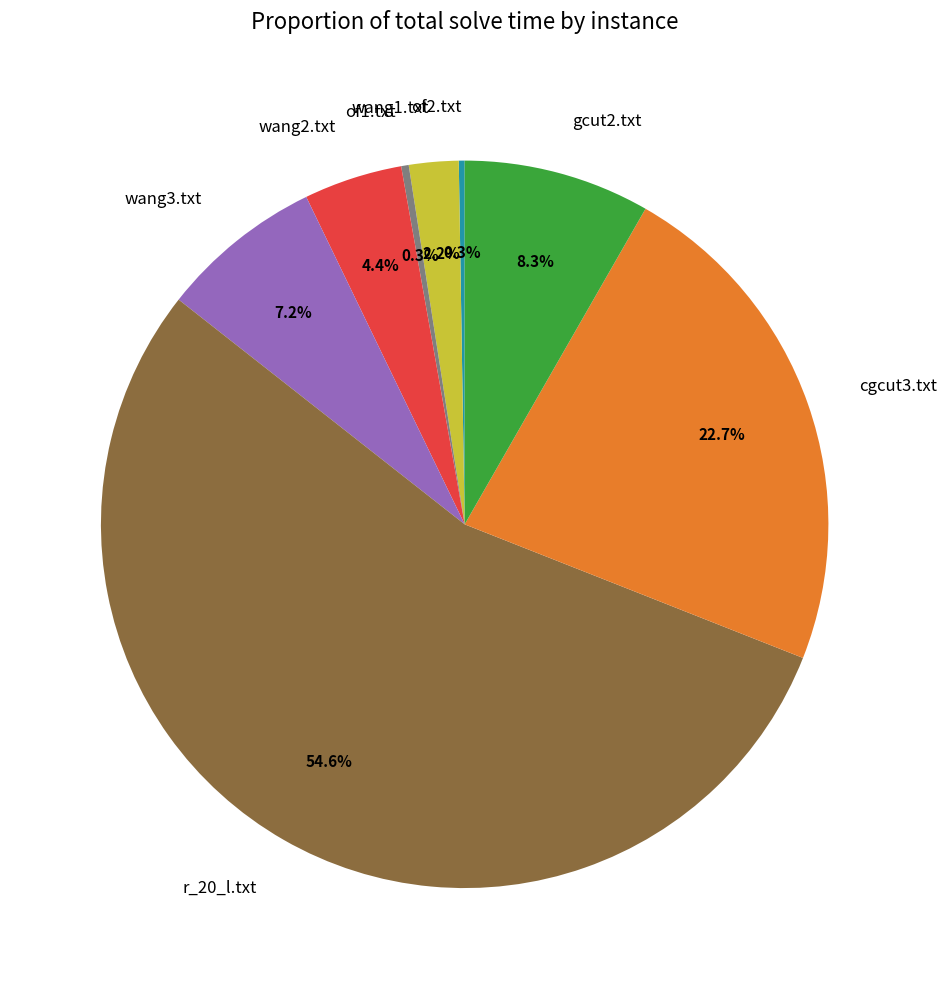

What percentage do wang1.txt and r_20_l.txt together represent?

56.8%